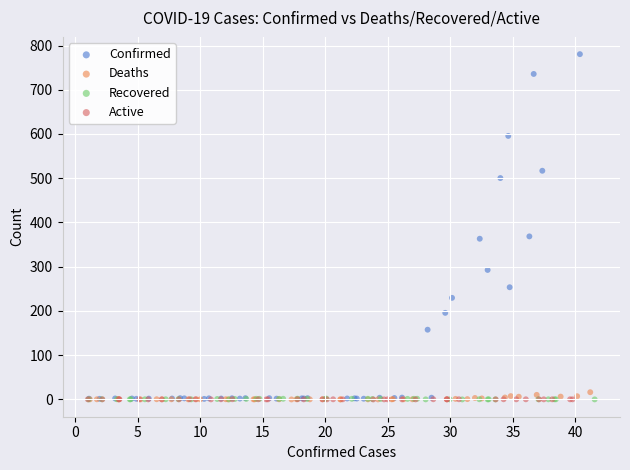

Which series reaches the maximum Y coordinate?

Confirmed